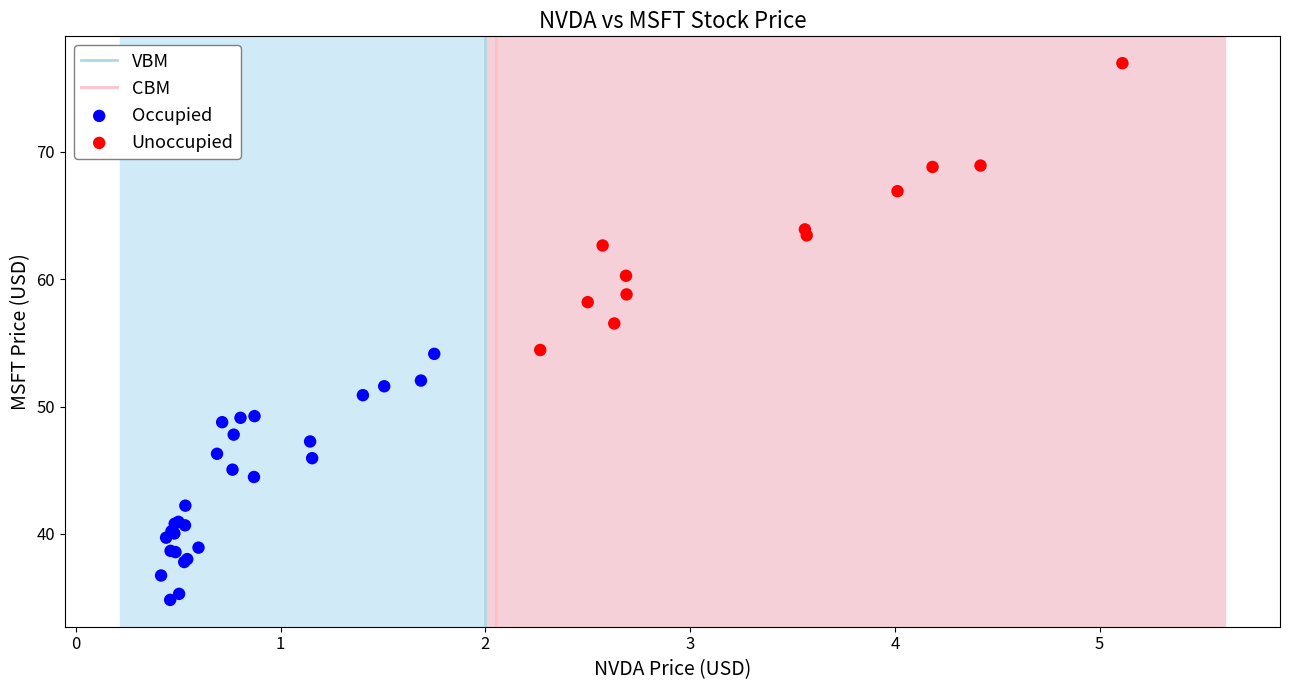

Which series contains the lowest Y value?

Occupied